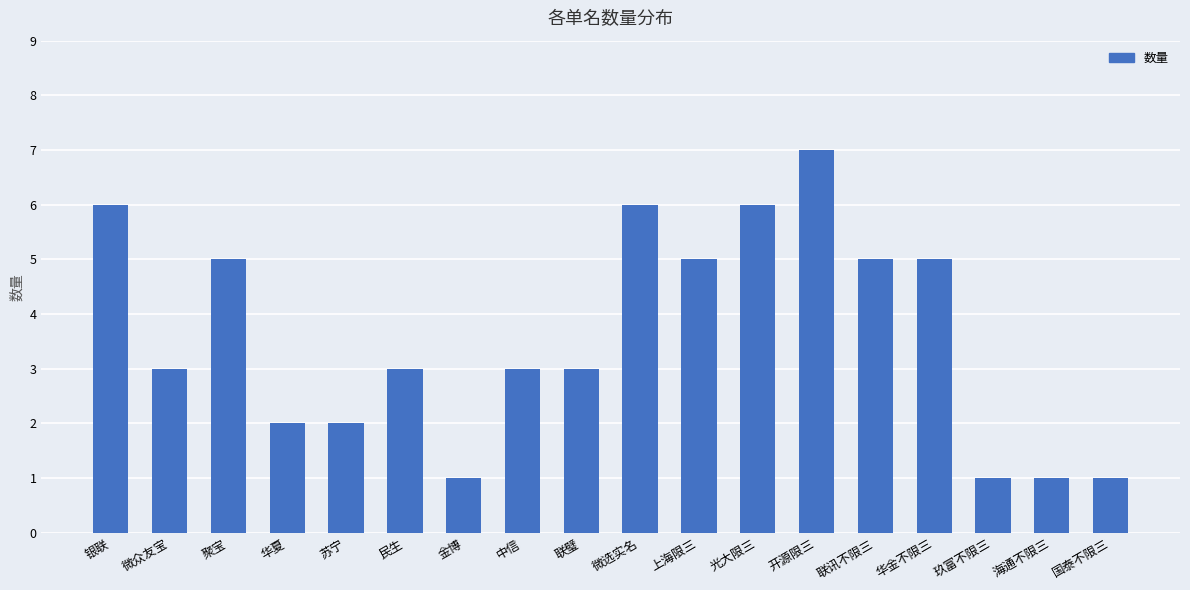

Read the value at 中信.

3